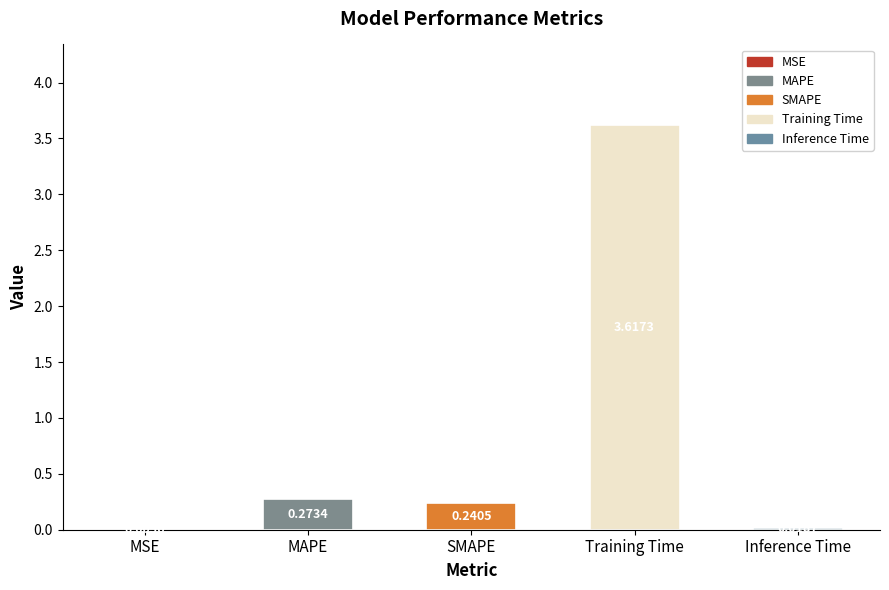

Which label corresponds to the largest value in the chart?

Training Time